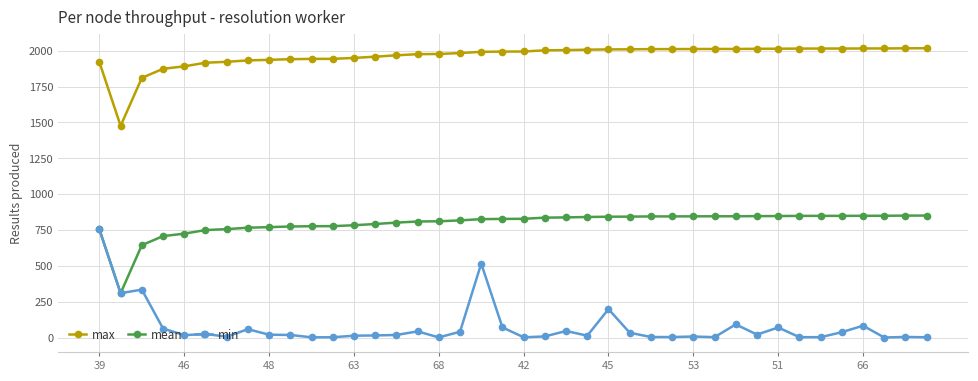

Rank the series by their maximum value, from lowest to highest.

min, mean, max